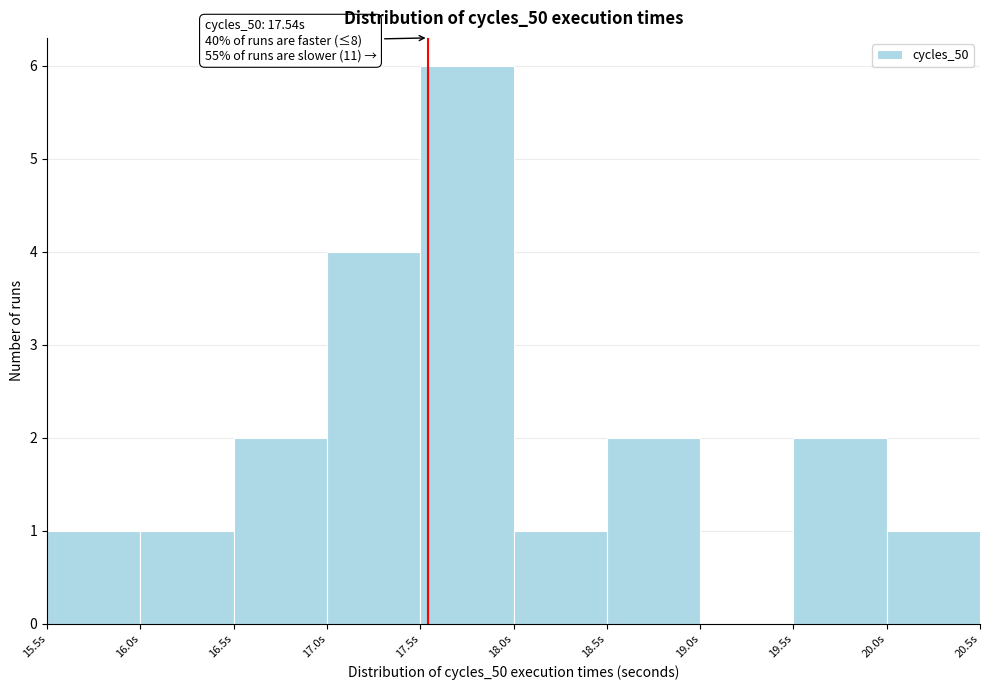

Over which range of the x-axis is the bar tallest?

17.5 to 18.0